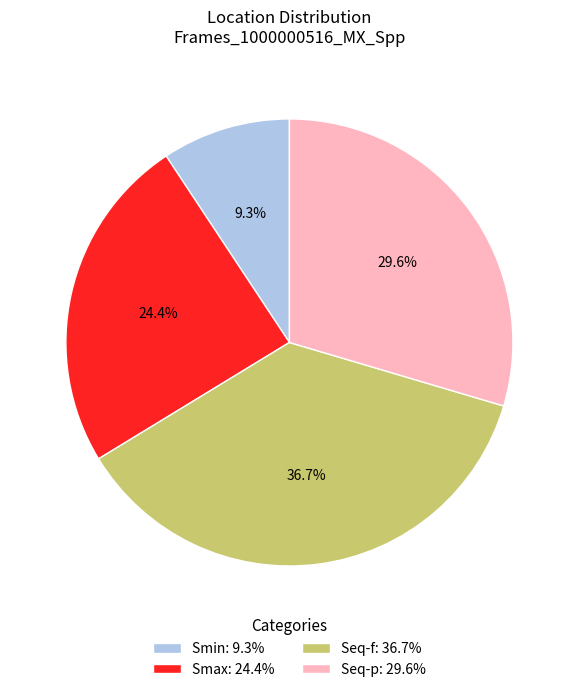

The Smin slice represents 2% of the pie. True or false?

False